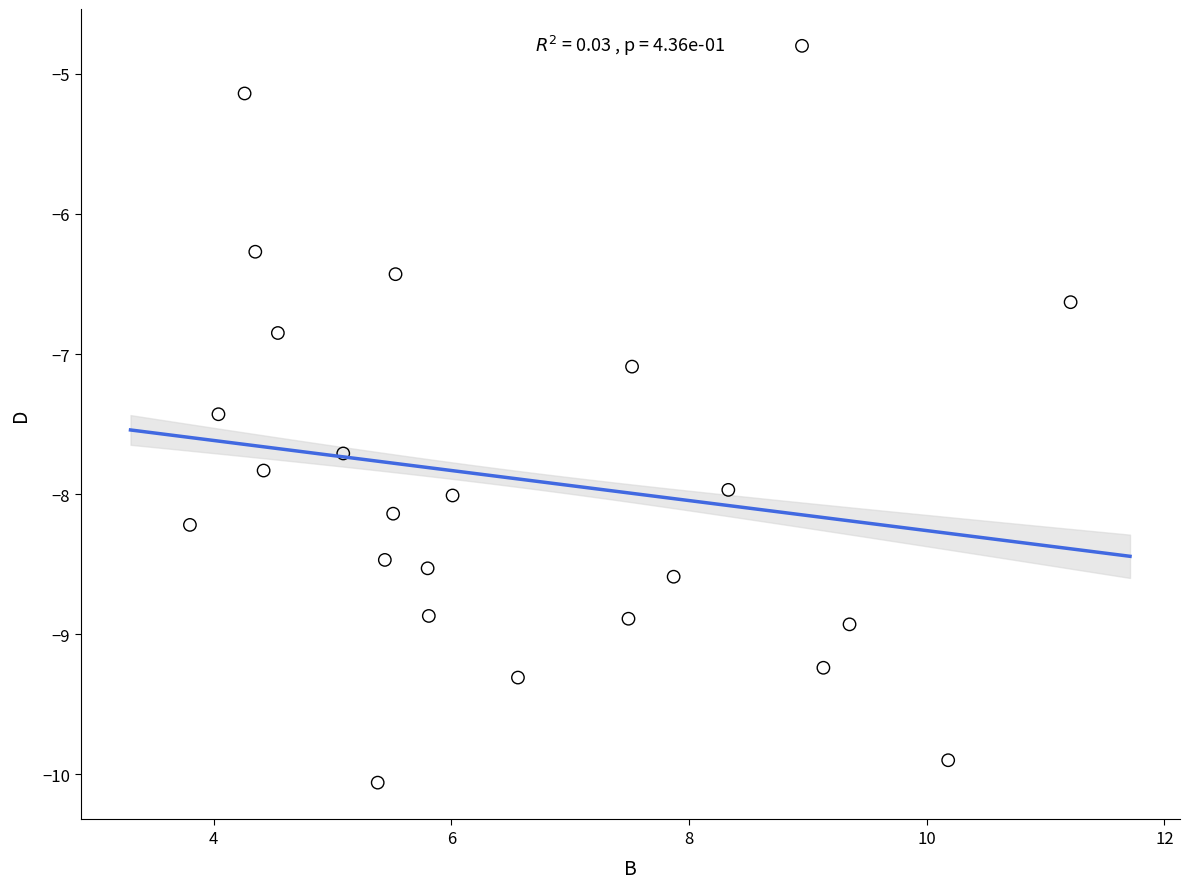

What Y value in the scatter plot is closest to -7?

-7.1